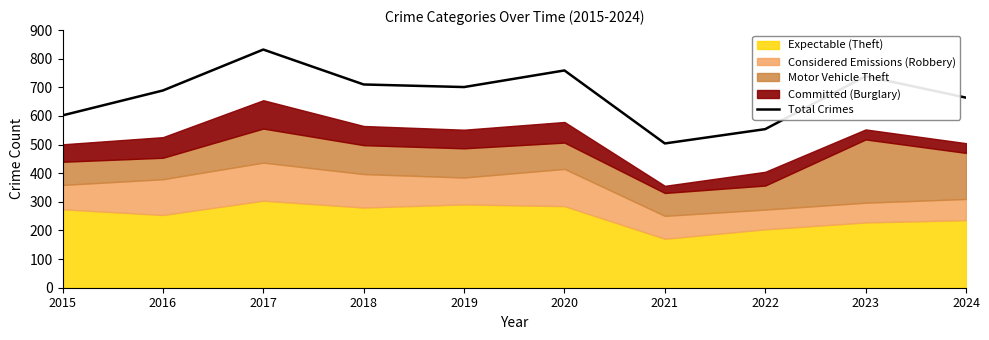

What is the maximum value shown in the chart?

832